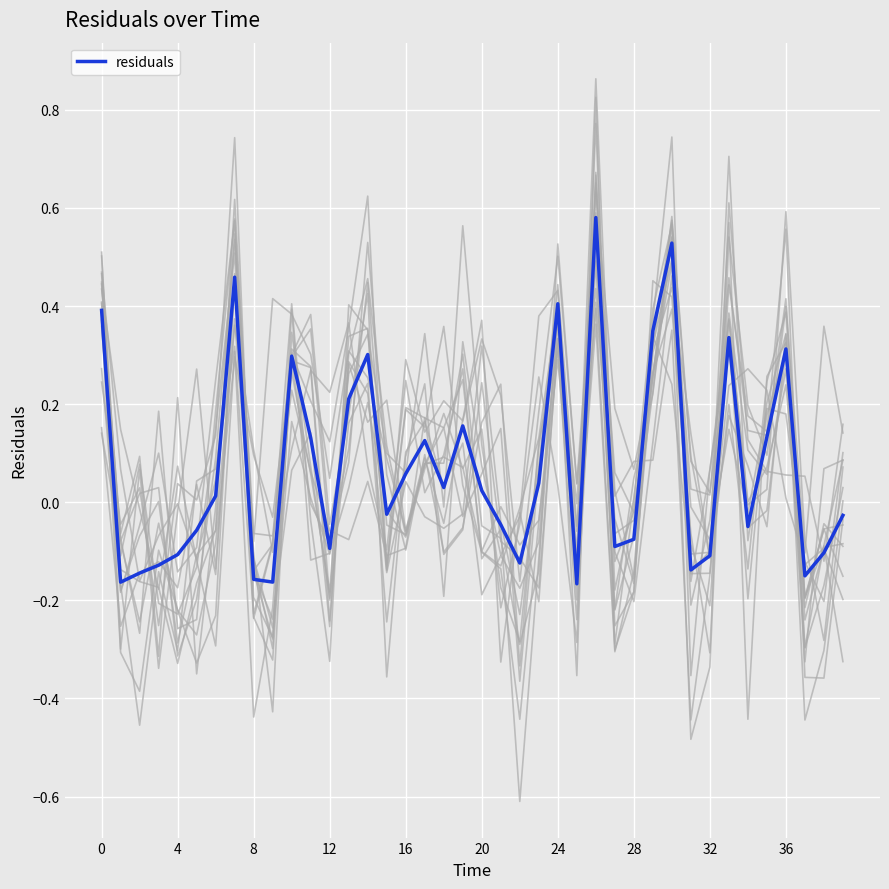

How many interior local peaks (higher than both neighbors) does the data have?

10